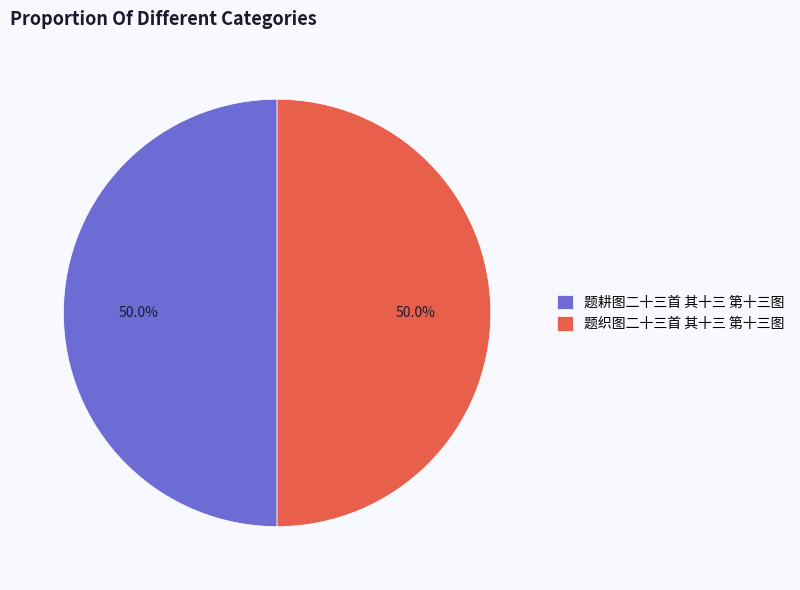

Is the sum of 题织图二十三首 其十三 第十三图 and 题耕图二十三首 其十三 第十三图 greater than half?

Yes